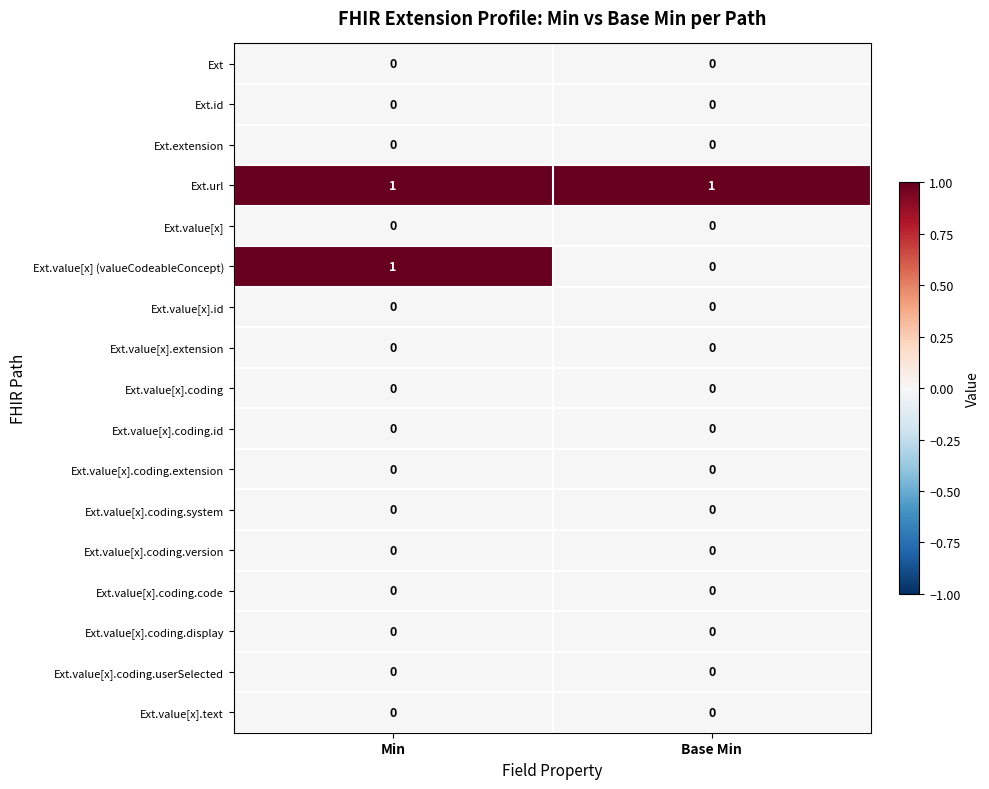

Which series has the largest range (max minus min)?

Ext.value[x] (valueCodeableConcept)